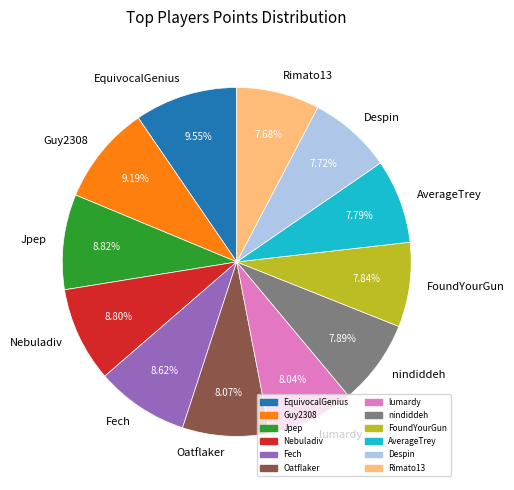

What percentage is the FoundYourGun slice, to the nearest percent?

8%